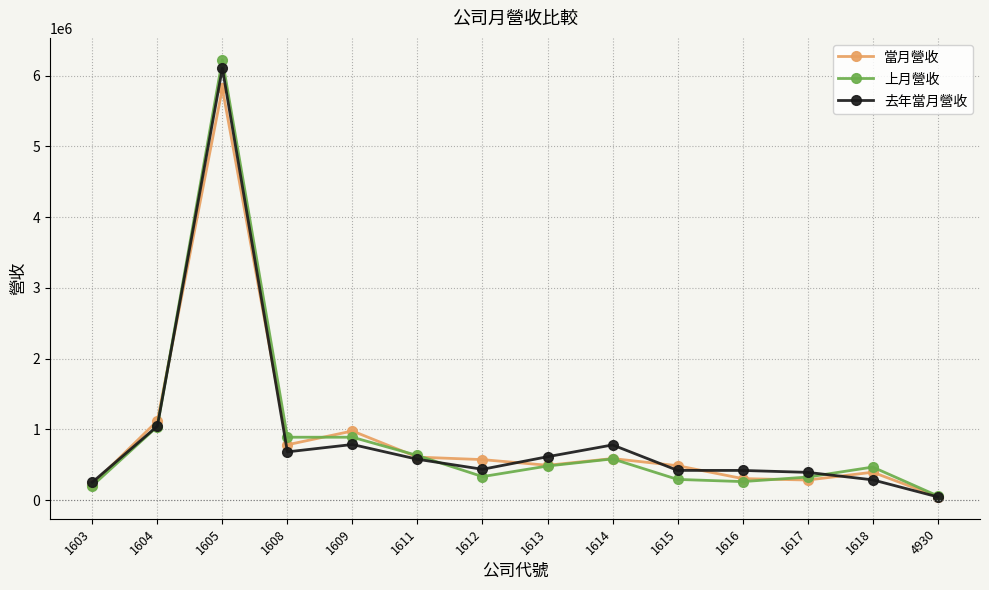

The value of 上月營收 at 4930 is 61061. True or false?

True